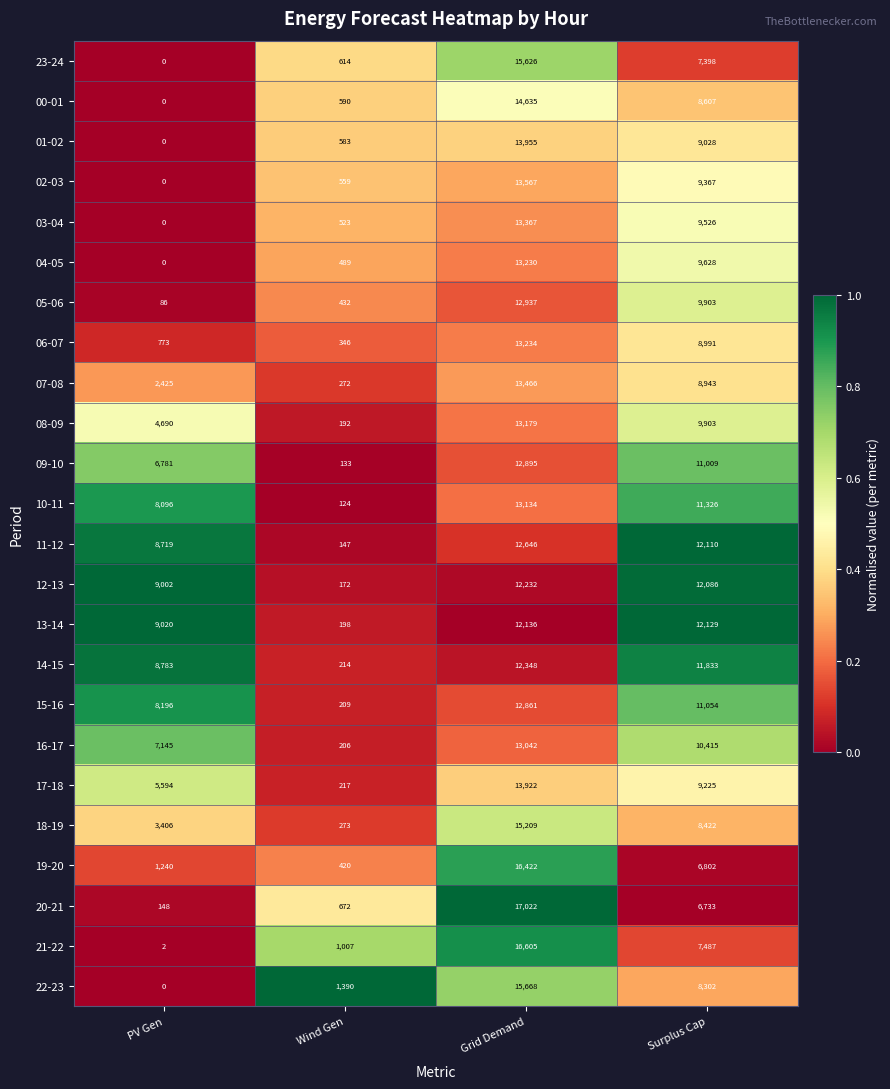

Which series has the largest total across all categories?

11-12